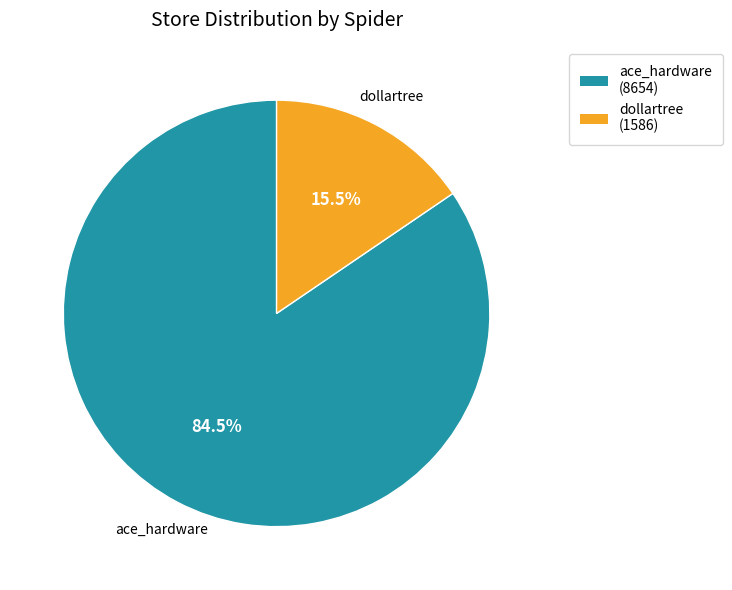

Which category has the biggest portion of the pie?

ace_hardware